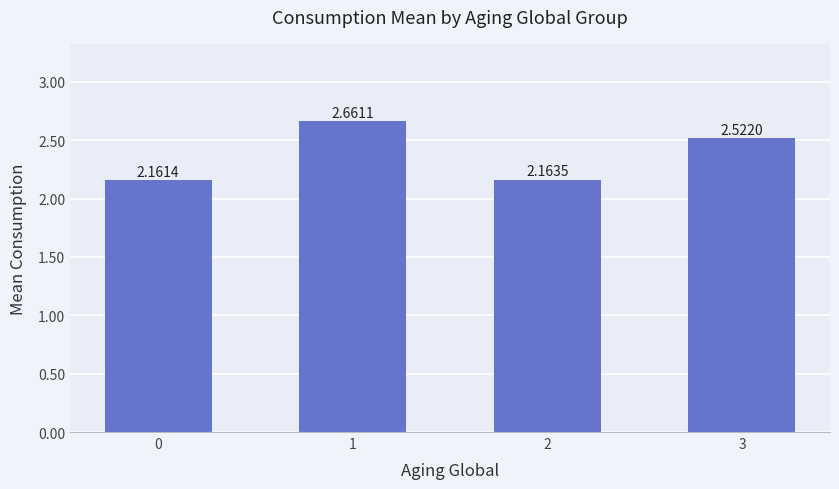

List the labels in order of value, largest first.

1, 3, 2, 0